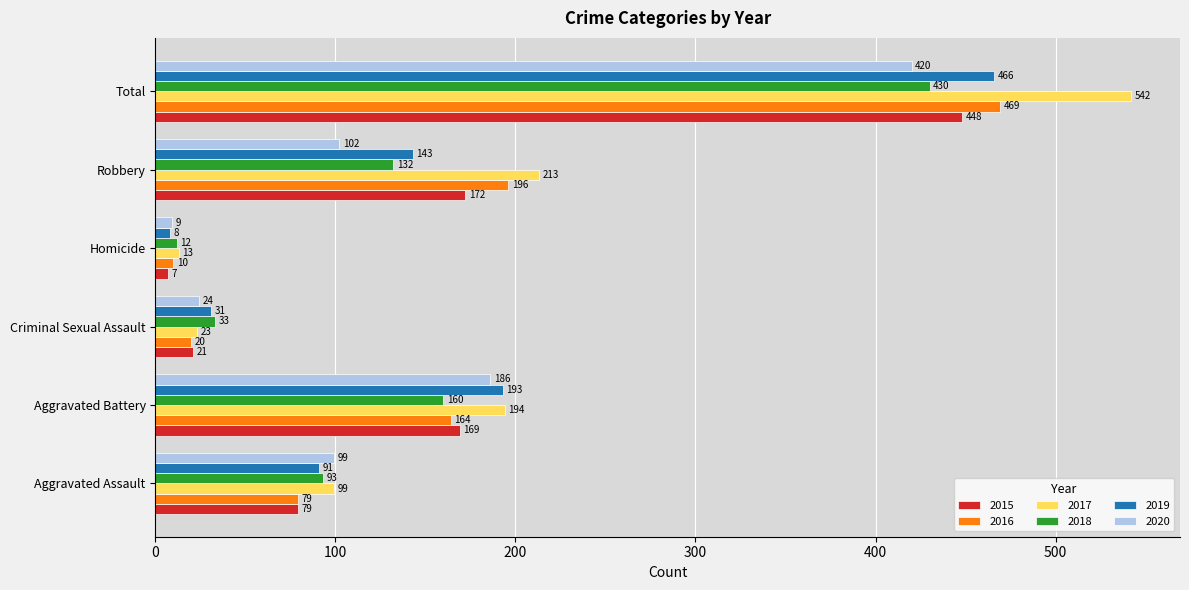

At how many categories does at least one series exceed 166?

3